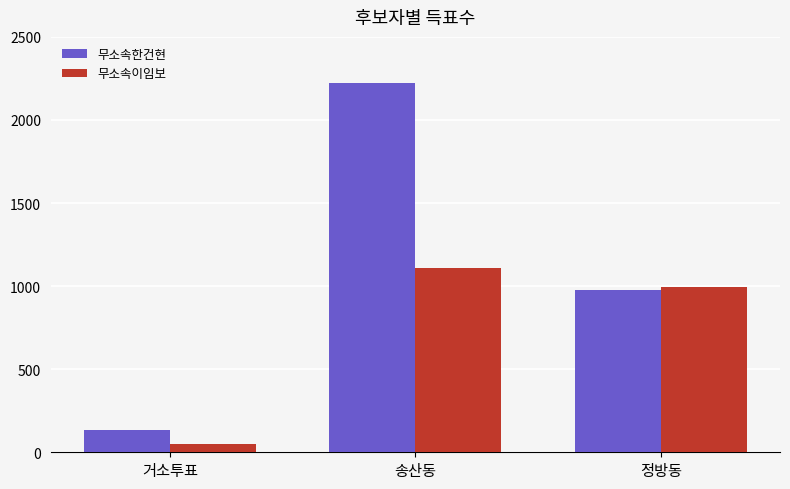

How many bars are there in each group?

2